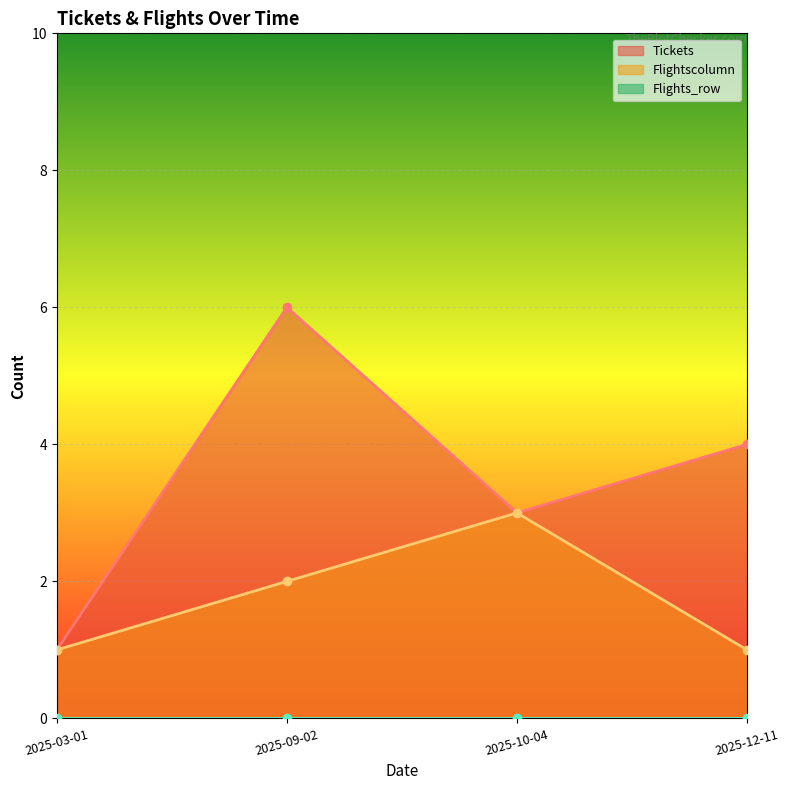

How many Tickets values are between 3 and 6?

3